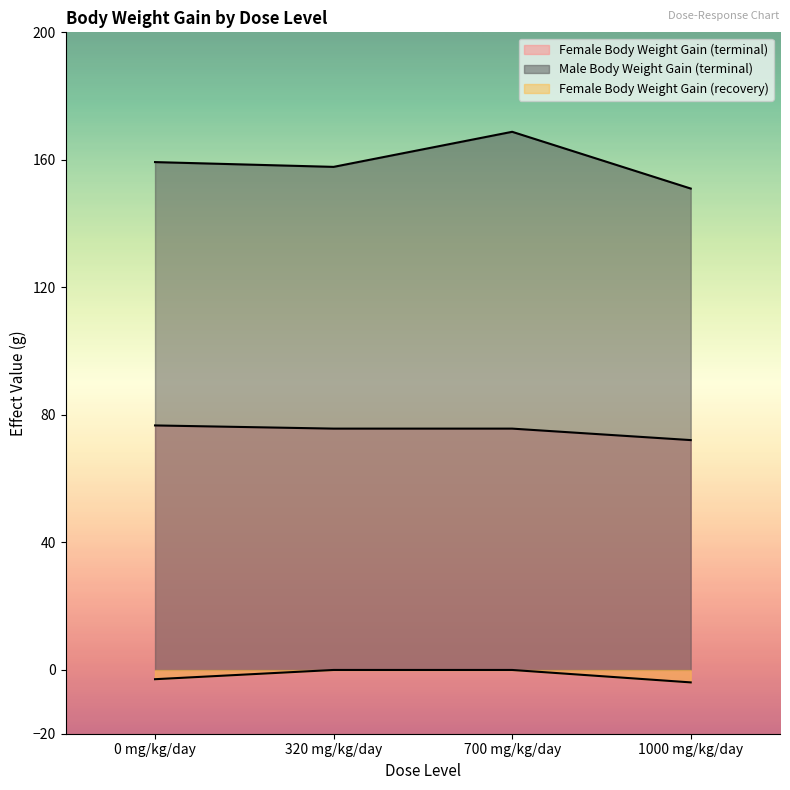

List the labels in order of Female Body Weight Gain (recovery) value, smallest first.

1000 mg/kg/day, 0 mg/kg/day, 320 mg/kg/day, 700 mg/kg/day